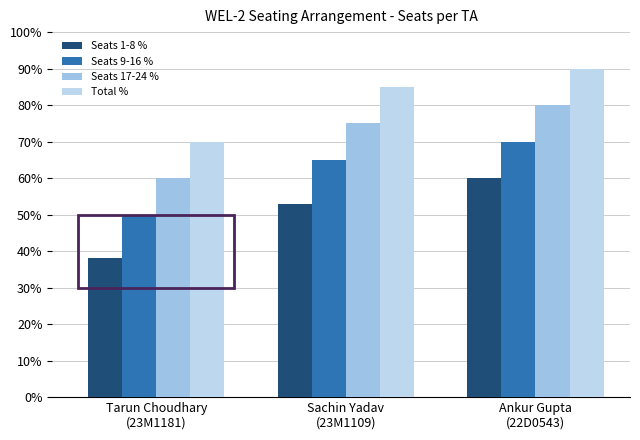

What is the difference between the second highest and minimum values in the Total % series?

0.2